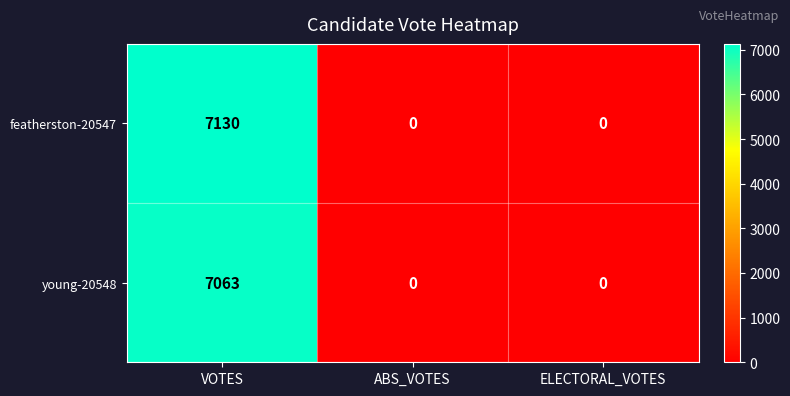

Which series has the widest spread of values?

featherston-20547